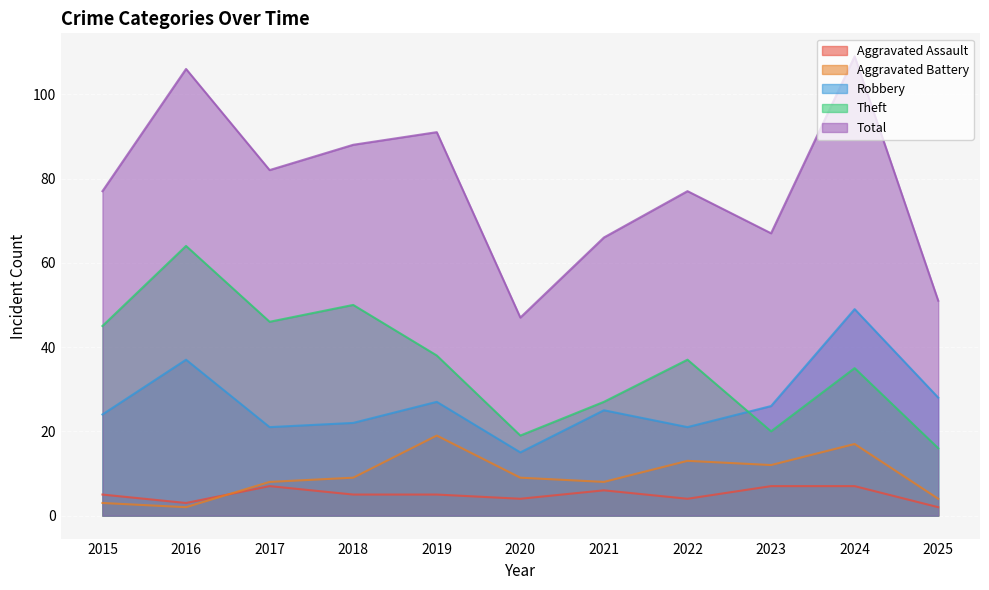

Does the chart display data point markers on the line(s)?

No